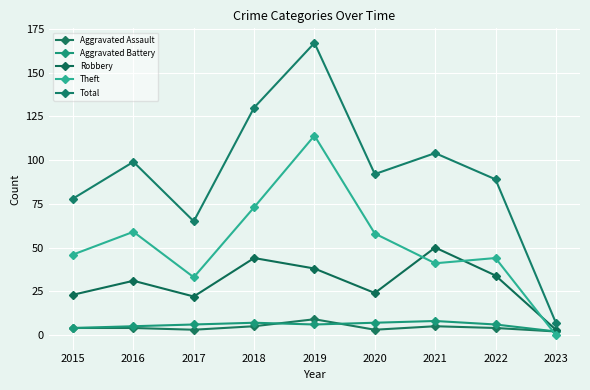

True or false: Total and Aggravated Assault cross at least once.

False